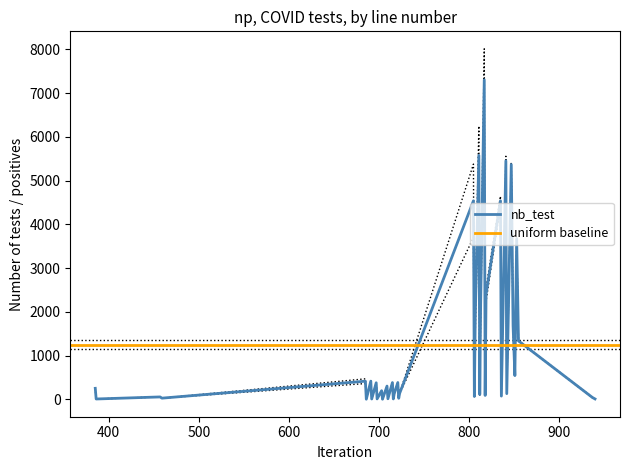

In nb_test_f, how many points are higher than both neighbors (excluding endpoints)?

15